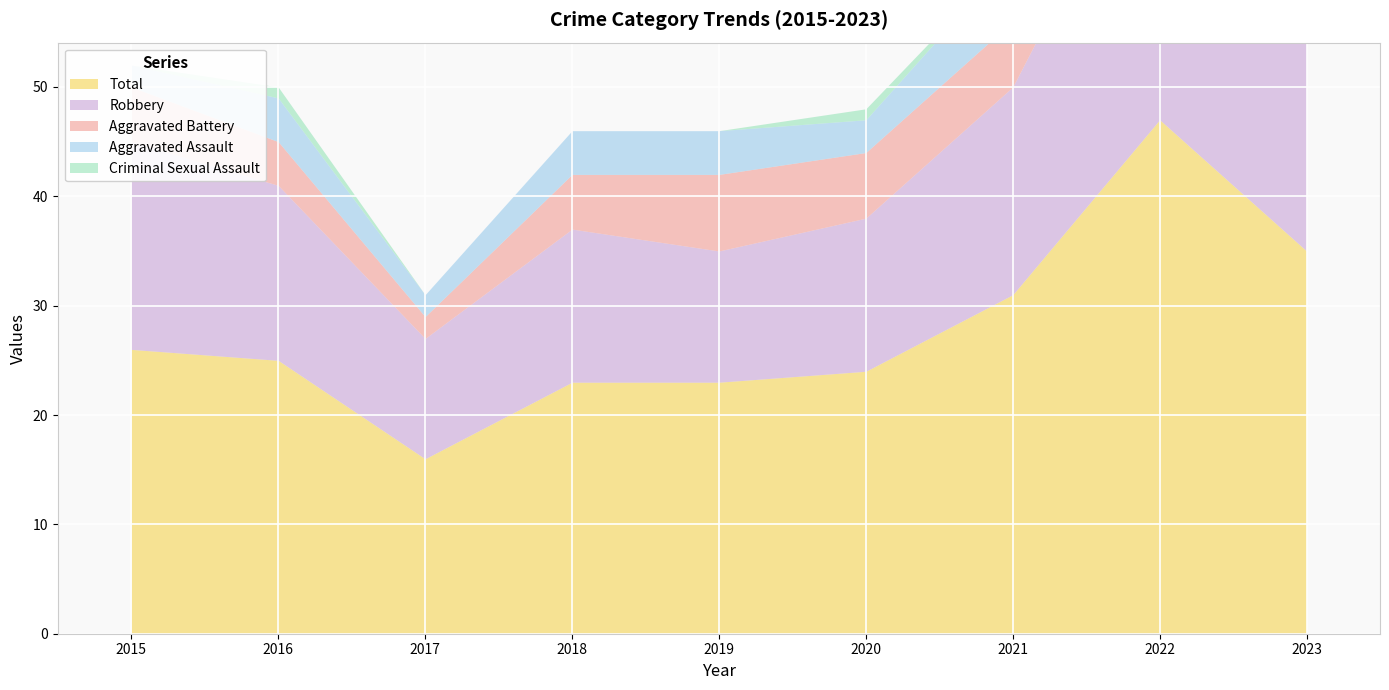

In Total, how many points are higher than both neighbors (excluding endpoints)?

1